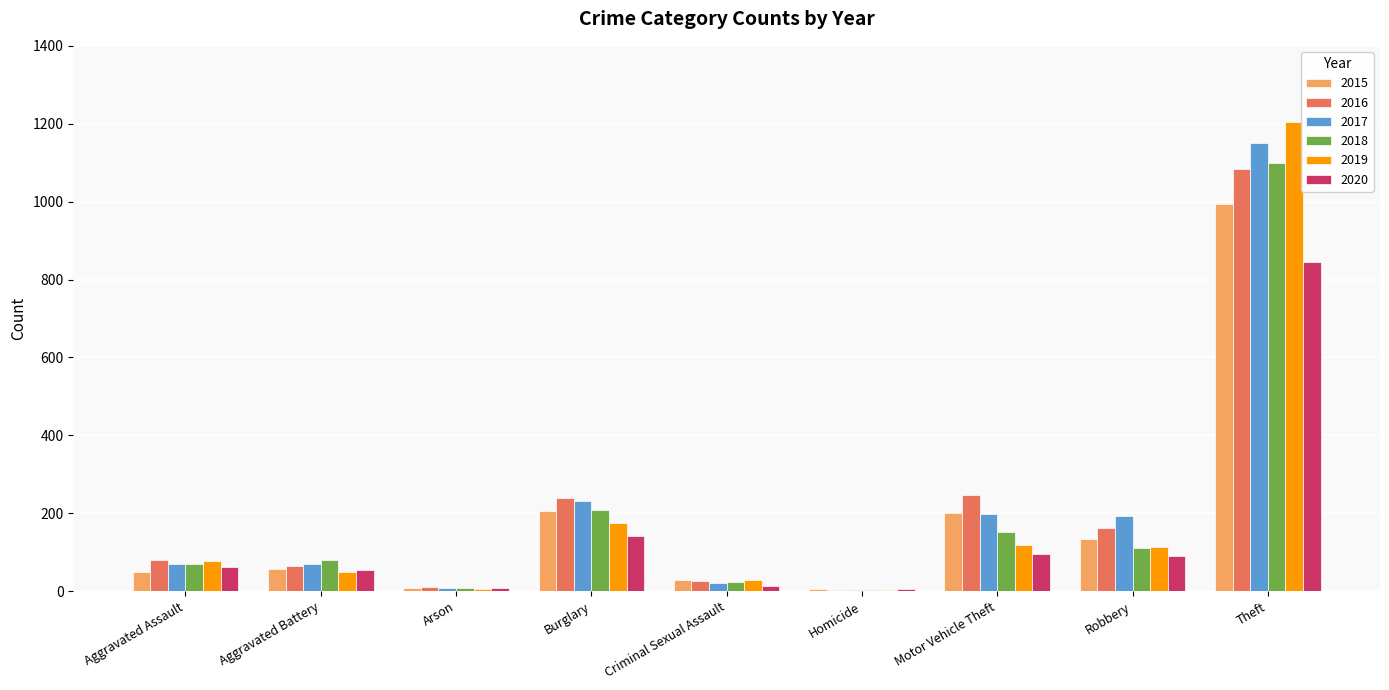

Does the chart contain stacked bars?

No